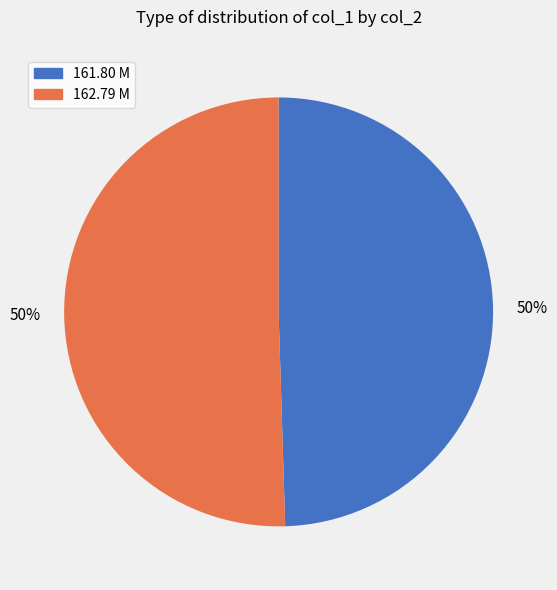

How many slices are in this pie chart?

2